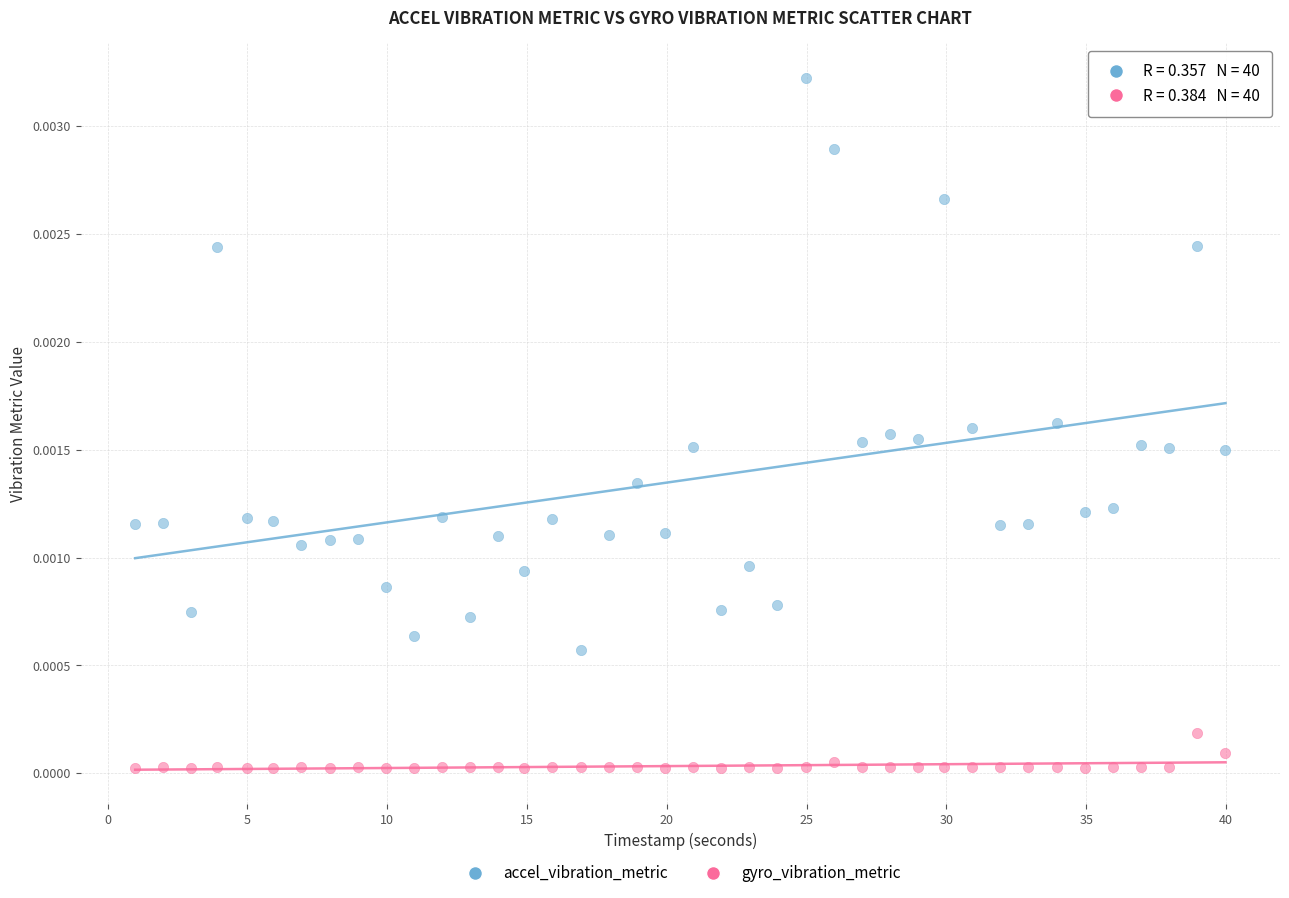

Which series contains the lowest Y value?

gyro_vibration_metric